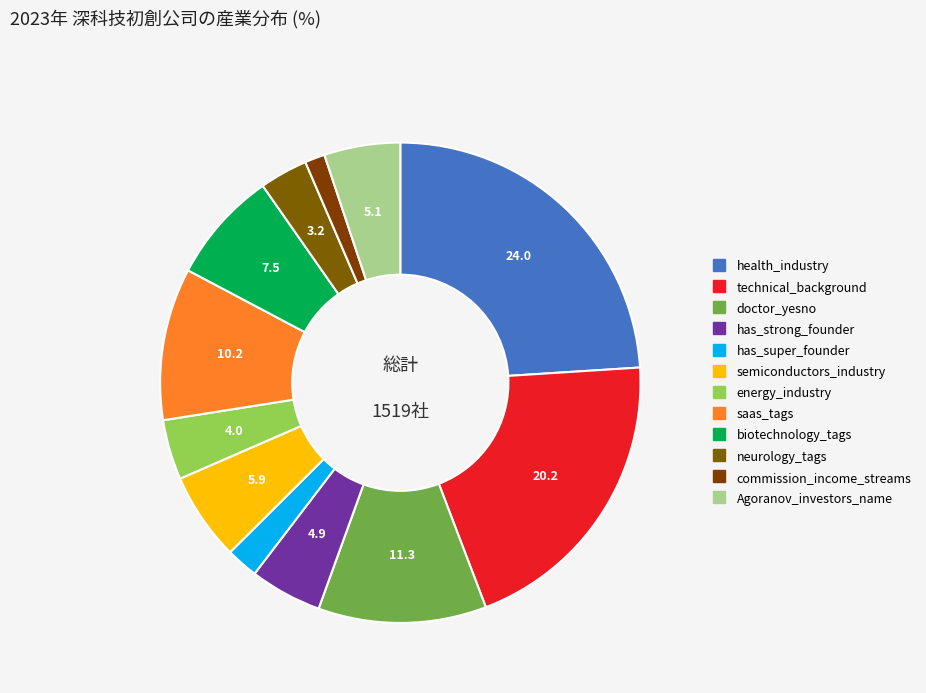

Count the number of slices in the pie.

12